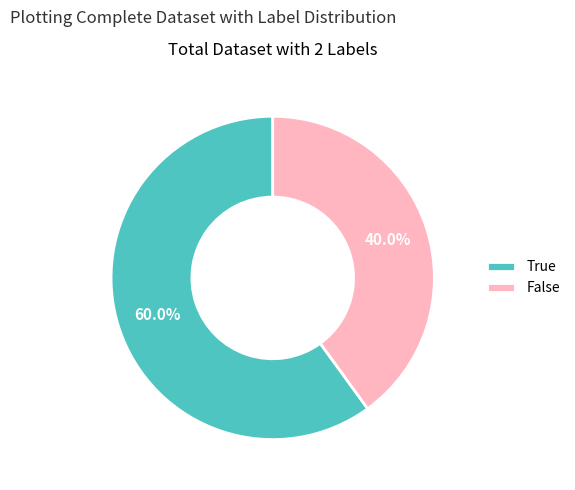

Between False and True, which is larger?

True